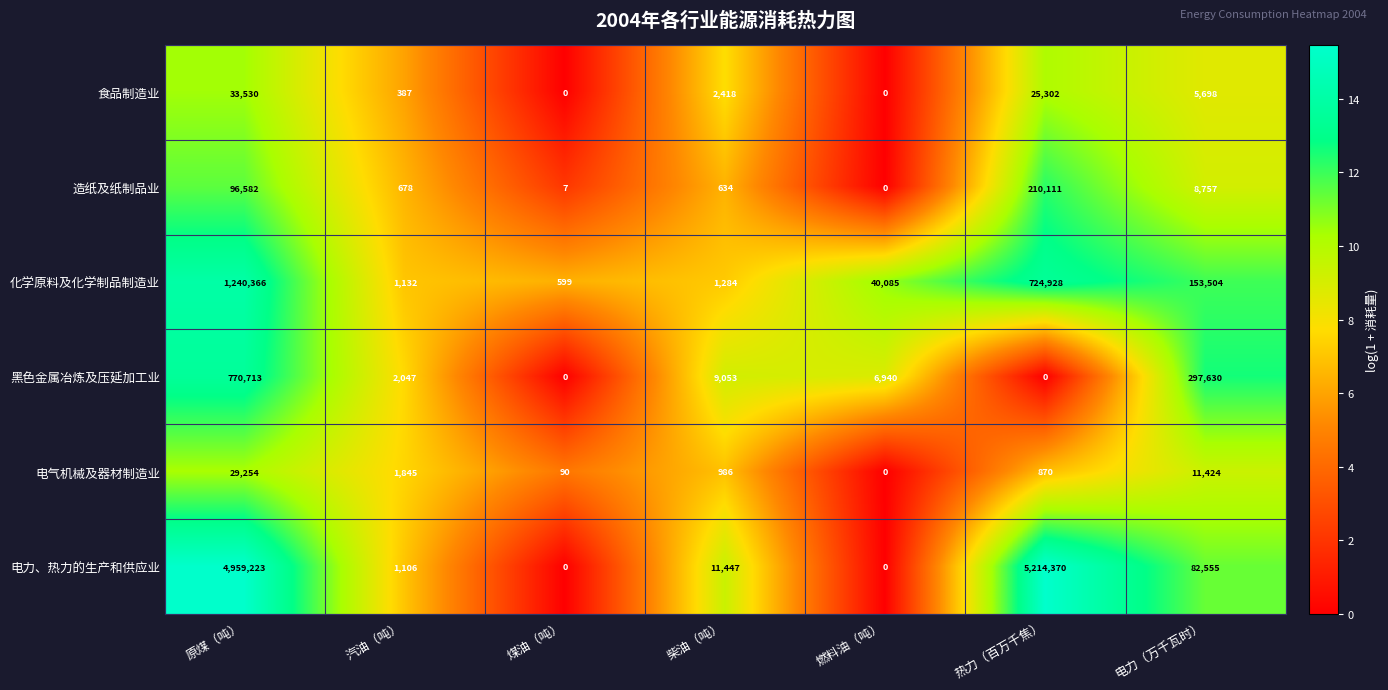

The value of 电力、热力的生产和供应业 at 汽油（吨） is 1770. True or false?

False